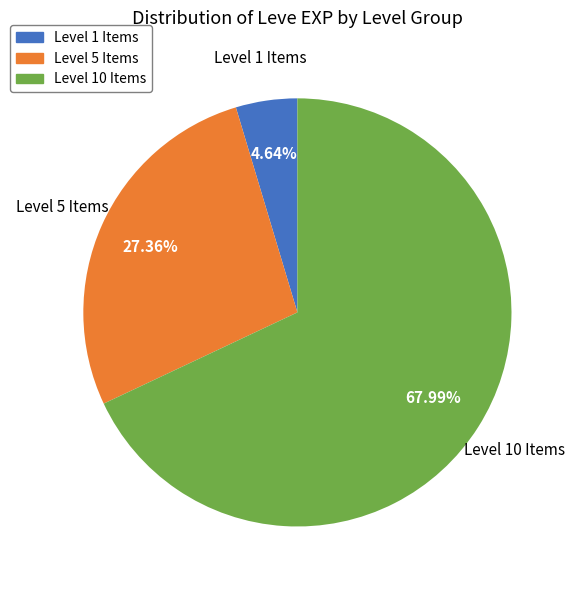

Which slice is the largest?

Level 10 Items